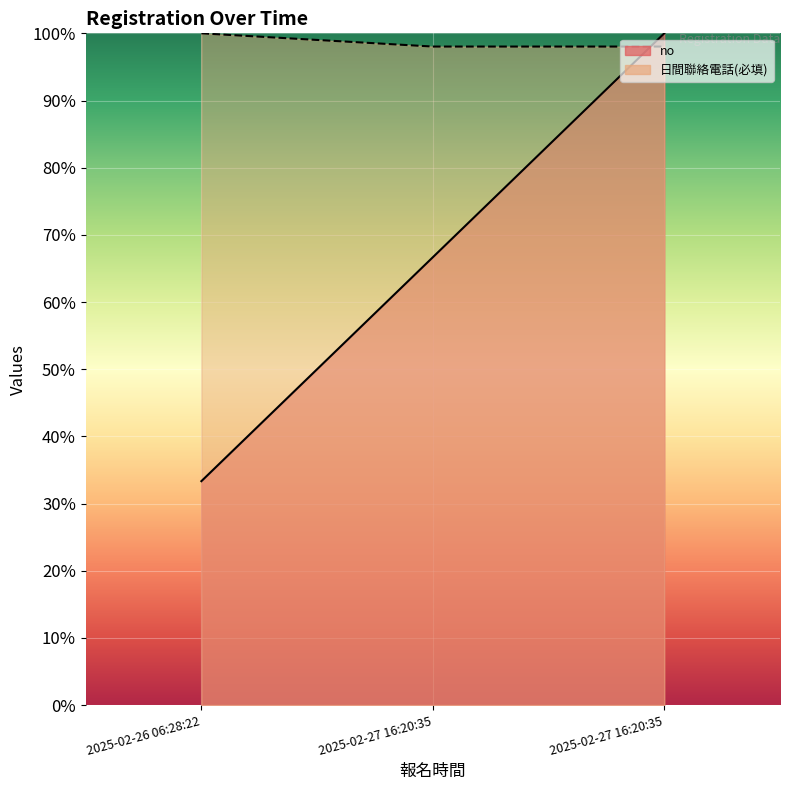

Which series has the widest spread of values?

no